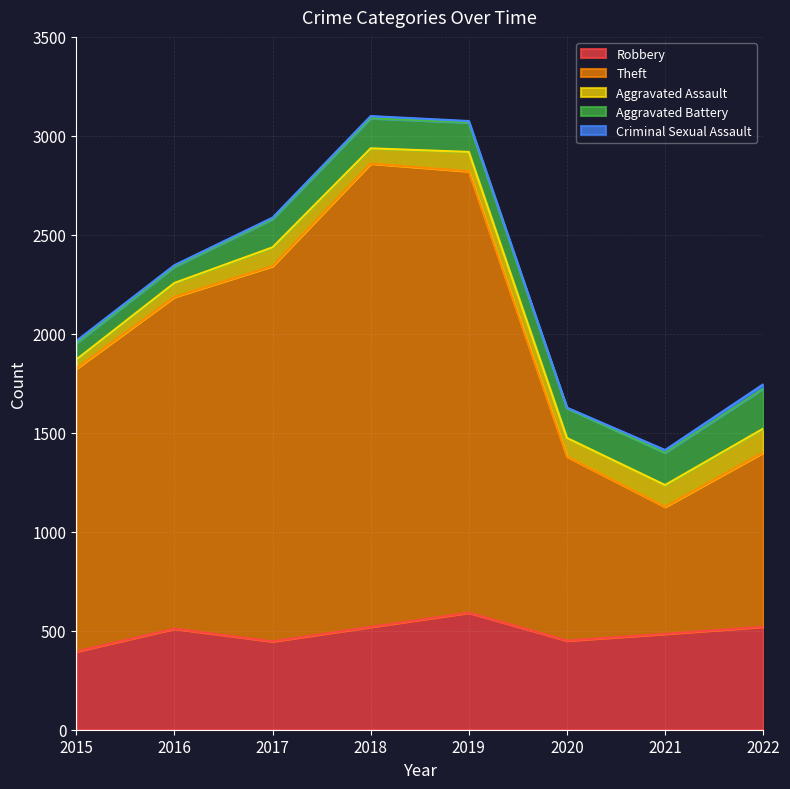

True or false: Theft and Aggravated Battery cross at least once.

False